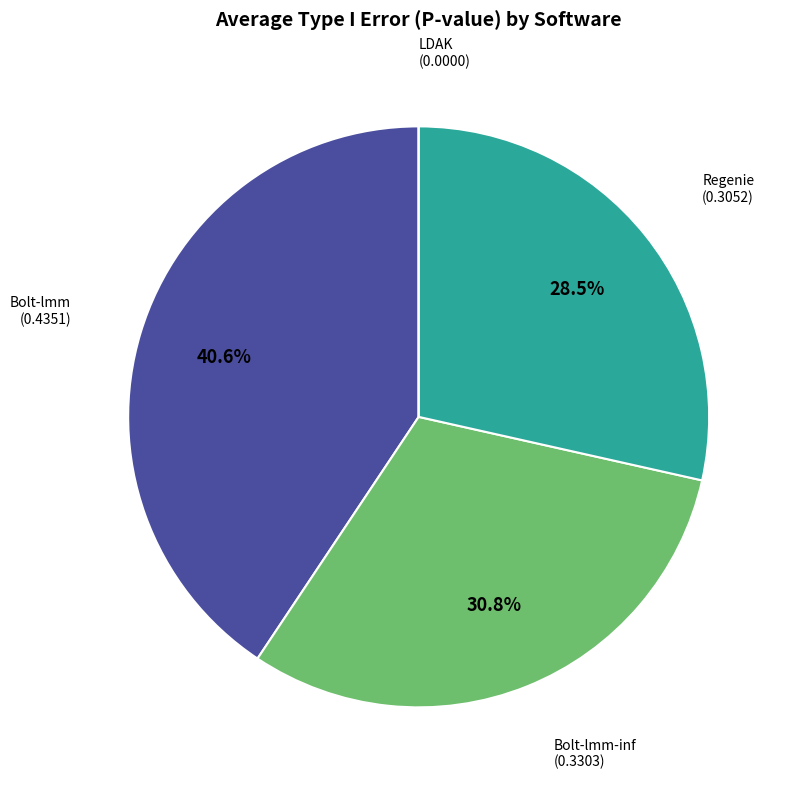

Is there any slice that represents more than half of the pie?

No